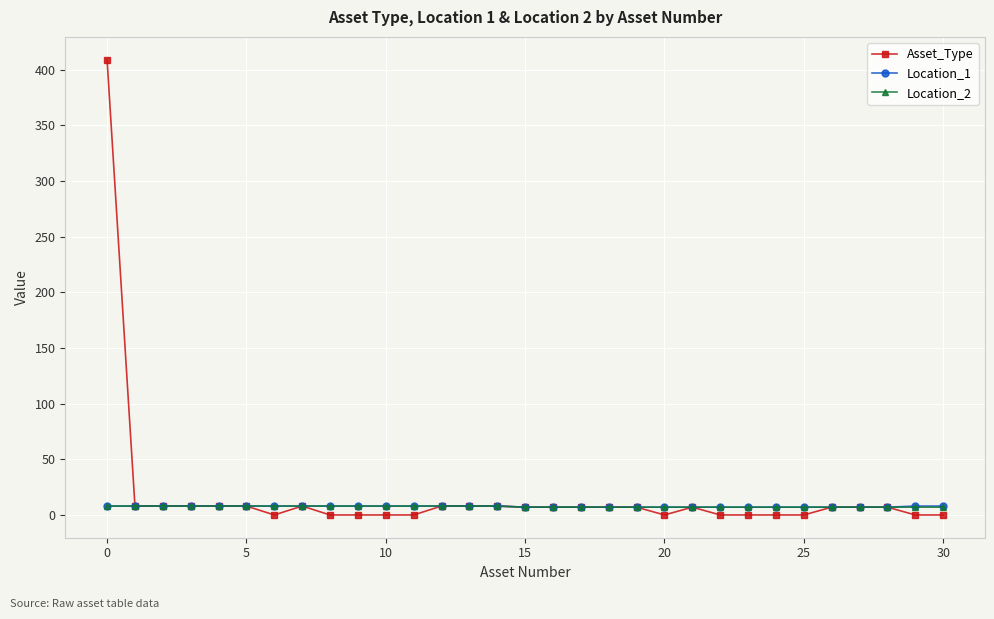

What is the maximum value for Asset_Type?

409